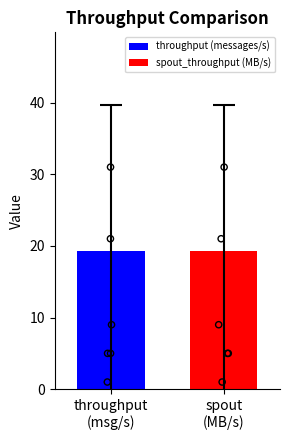

Which series reaches the maximum Y coordinate?

throughput (messages/s)